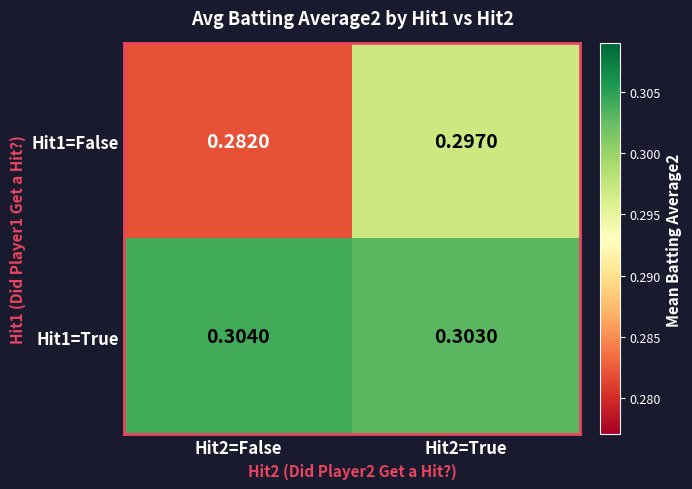

At Hit2=False, list the series in order from largest to smallest.

Hit1=True, Hit1=False